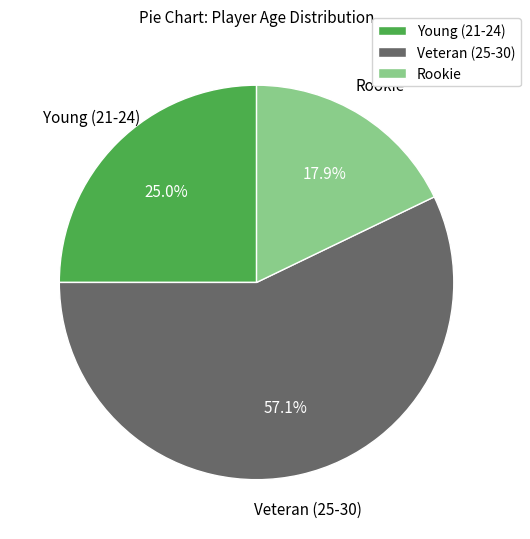

What is the ratio of the value at Young (21-24) to the value at Rookie?

1.4